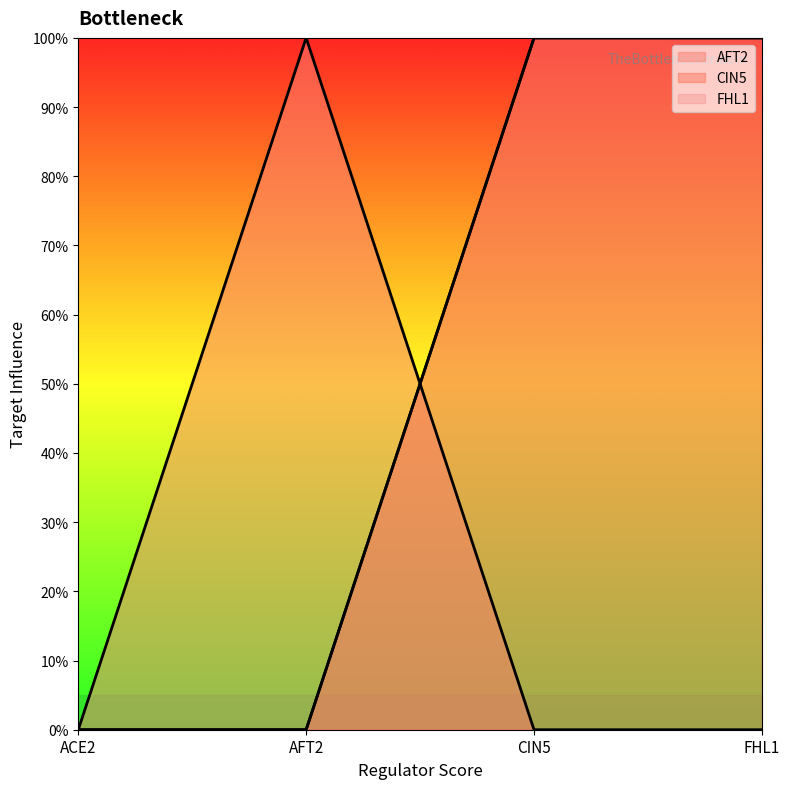

True or false: AFT2 has more than 1 points higher than both neighbors.

False